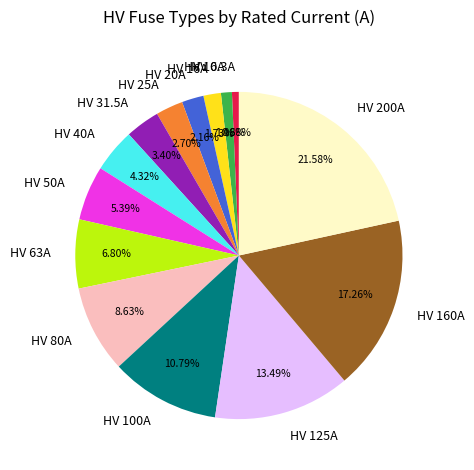

Which slice is the largest?

HV 200A